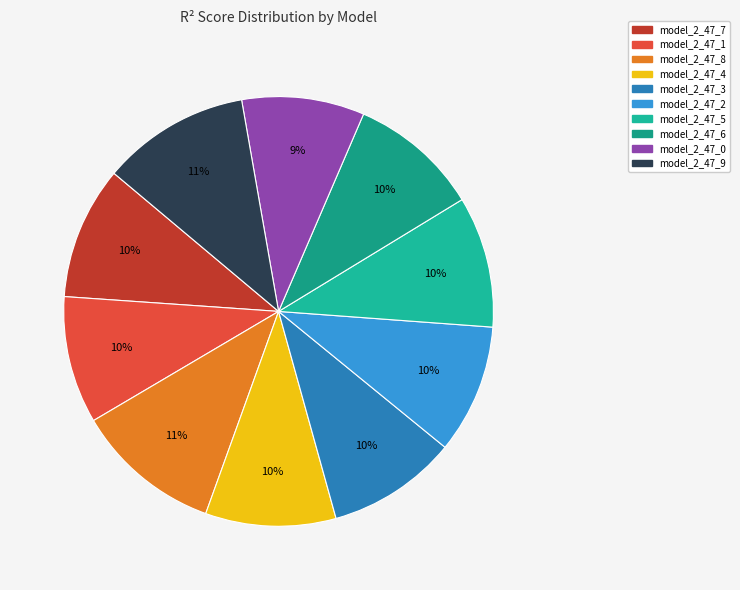

To the nearest percent, what percentage of the pie is model_2_47_6?

10%